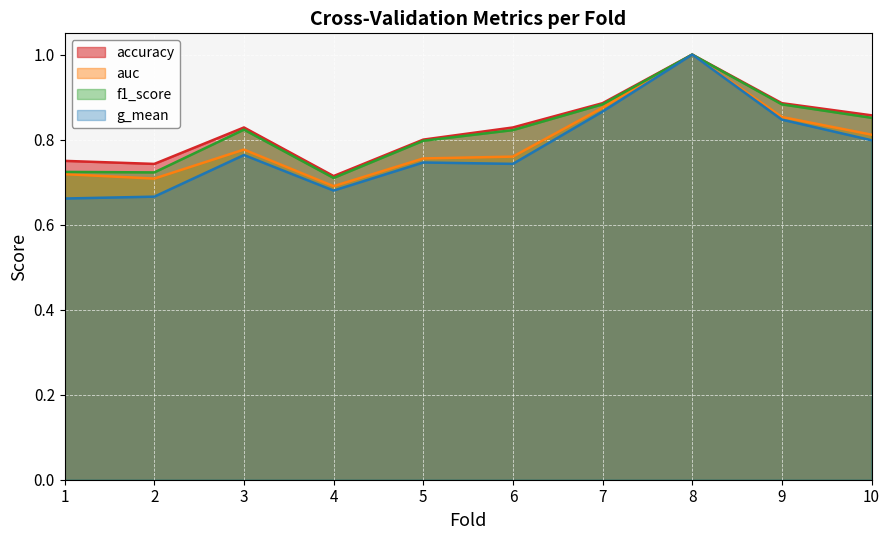

What is the difference between the maximum and minimum values in the f1_score series?

0.3